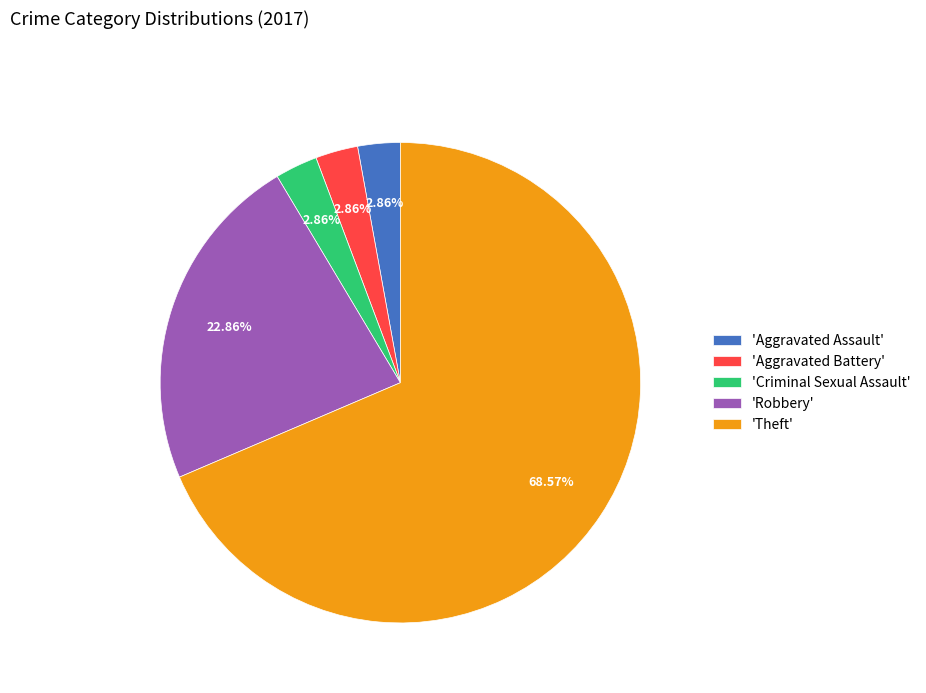

Count the number of slices in the pie.

5